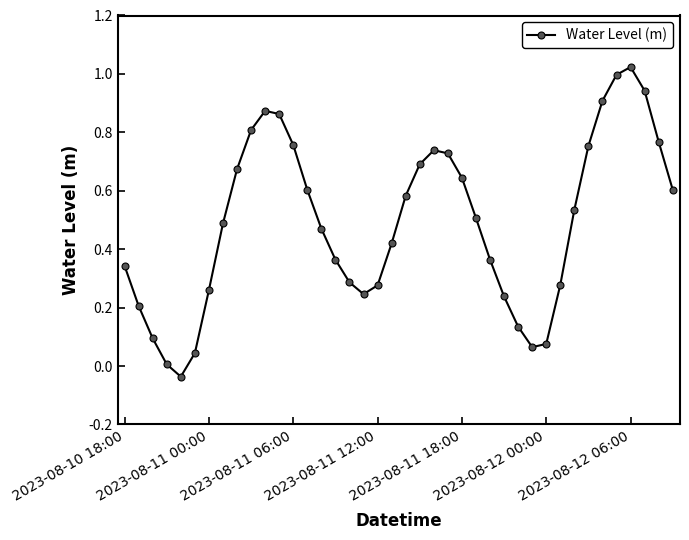

True or false: the data has more than 2 interior local peaks.

True